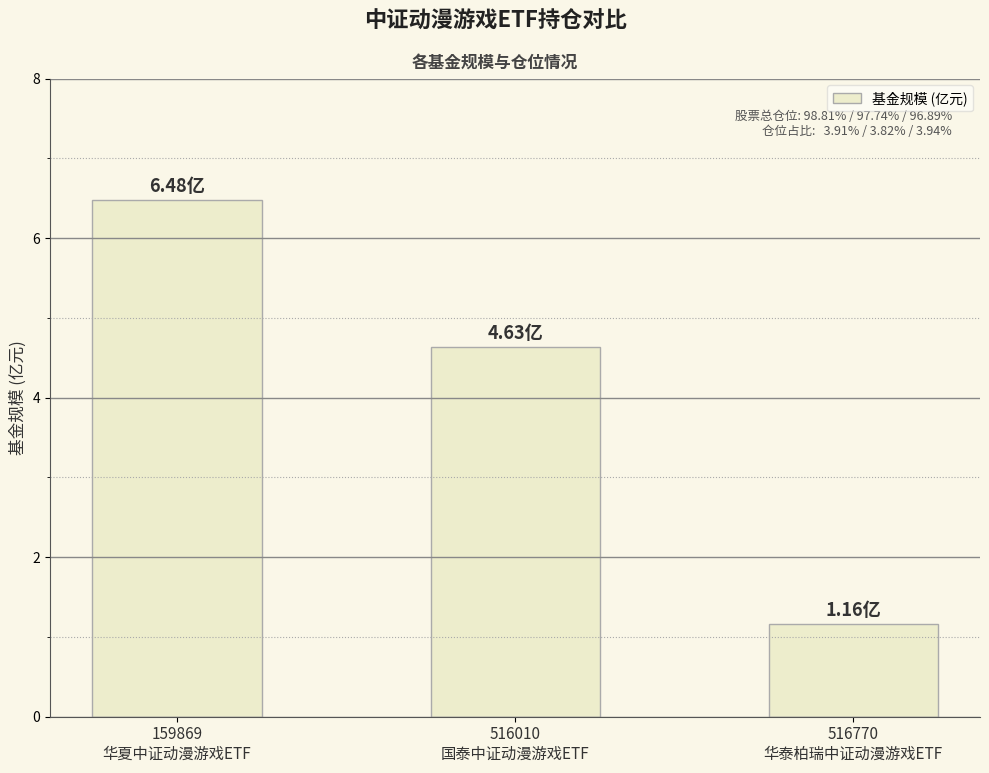

Reading left to right, extract all data points from this chart.

159869
华夏中证动漫游戏ETF=6.5	516010
国泰中证动漫游戏ETF=4.6	516770
华泰柏瑞中证动漫游戏ETF=1.2